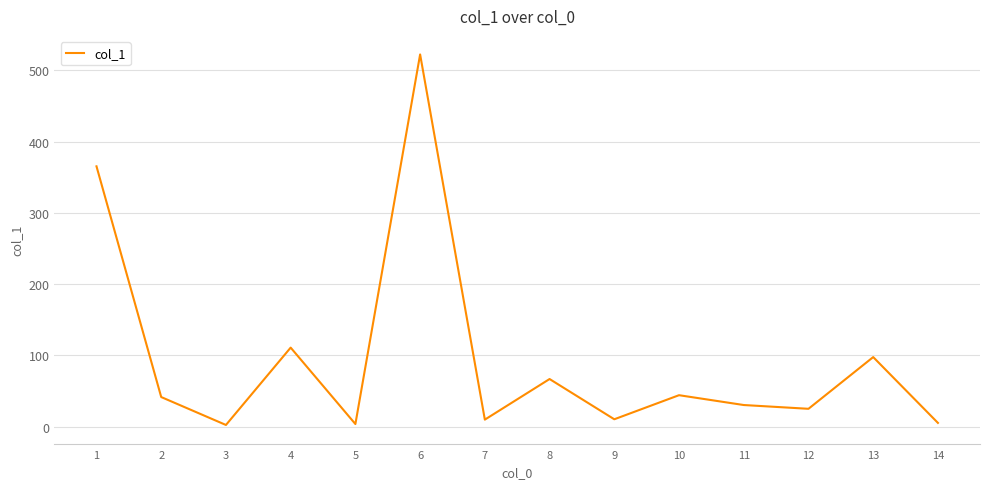

At which category does the chart reach its peak across all series?

6